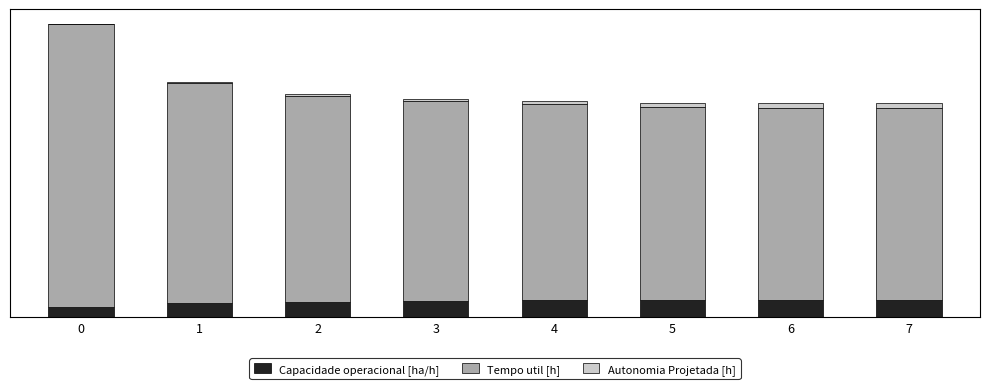

Which has a higher value, 1 or 4?

4